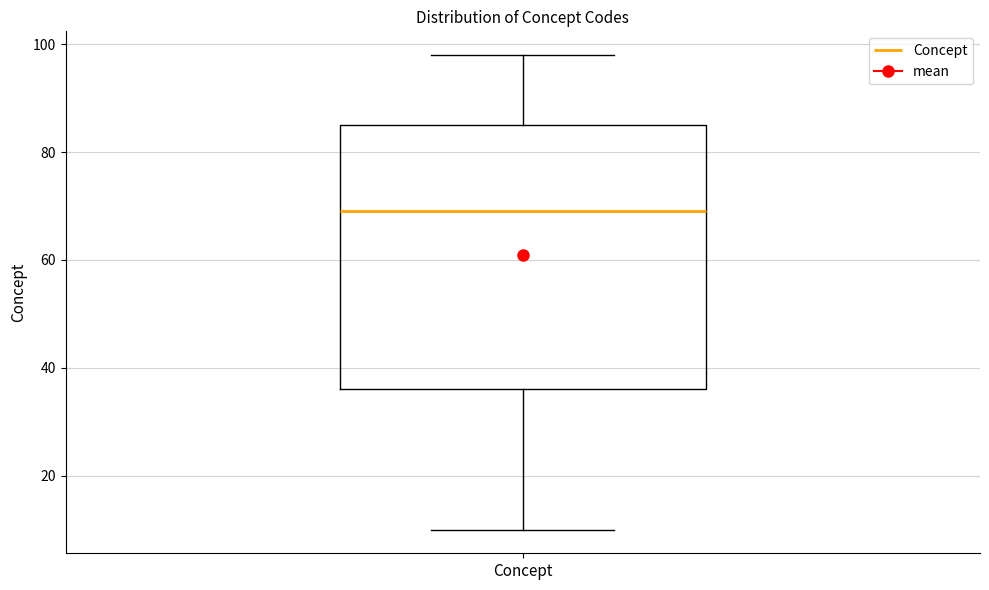

Read this box plot against the y-axis: the position of the median line, the range covered by the box, and the ends of both whiskers. The values are not printed on the chart, so give them approximately, as read against the axis.

median 70, box 36 to 86, whiskers 10 to 98